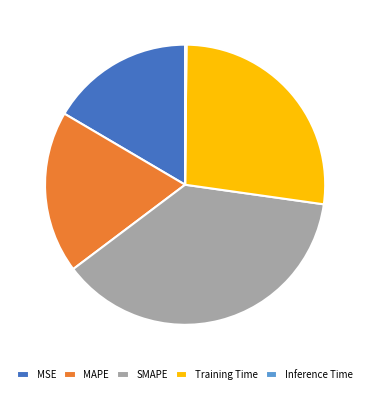

True or false: Training Time accounts for 34% of the total.

False